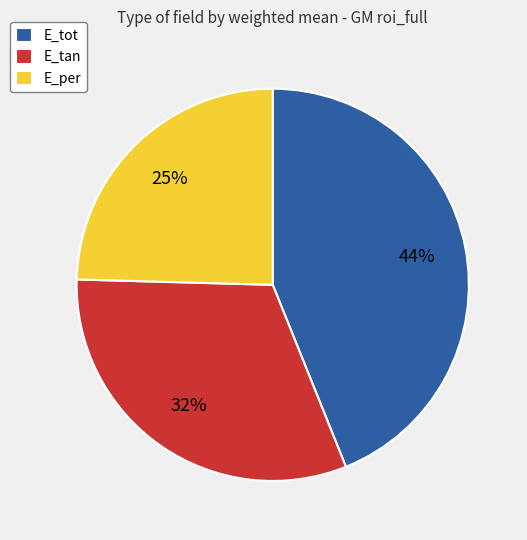

Which has a higher value, E_tot or E_tan?

E_tot